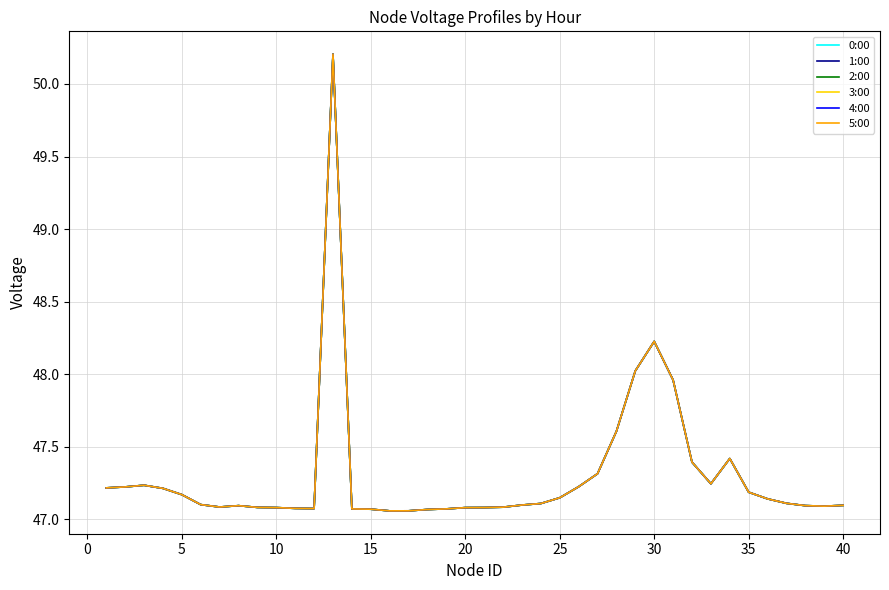

True or false: 2:00 and 3:00 cross at least once.

False